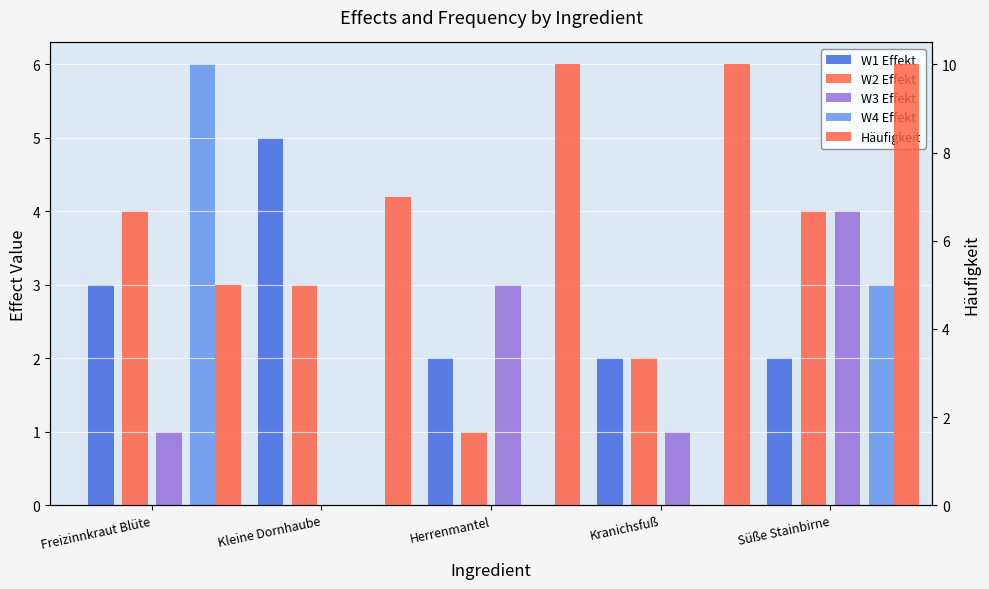

Reading left to right, what are all the values shown in this chart?

W1 Effekt: 3	5	2	2	2
W2 Effekt: 4	3	1	2	4
W3 Effekt: 1	0	3	1	4
W4 Effekt: 6	0	0	0	3
Häufigkeit: 5	7	10	10	10